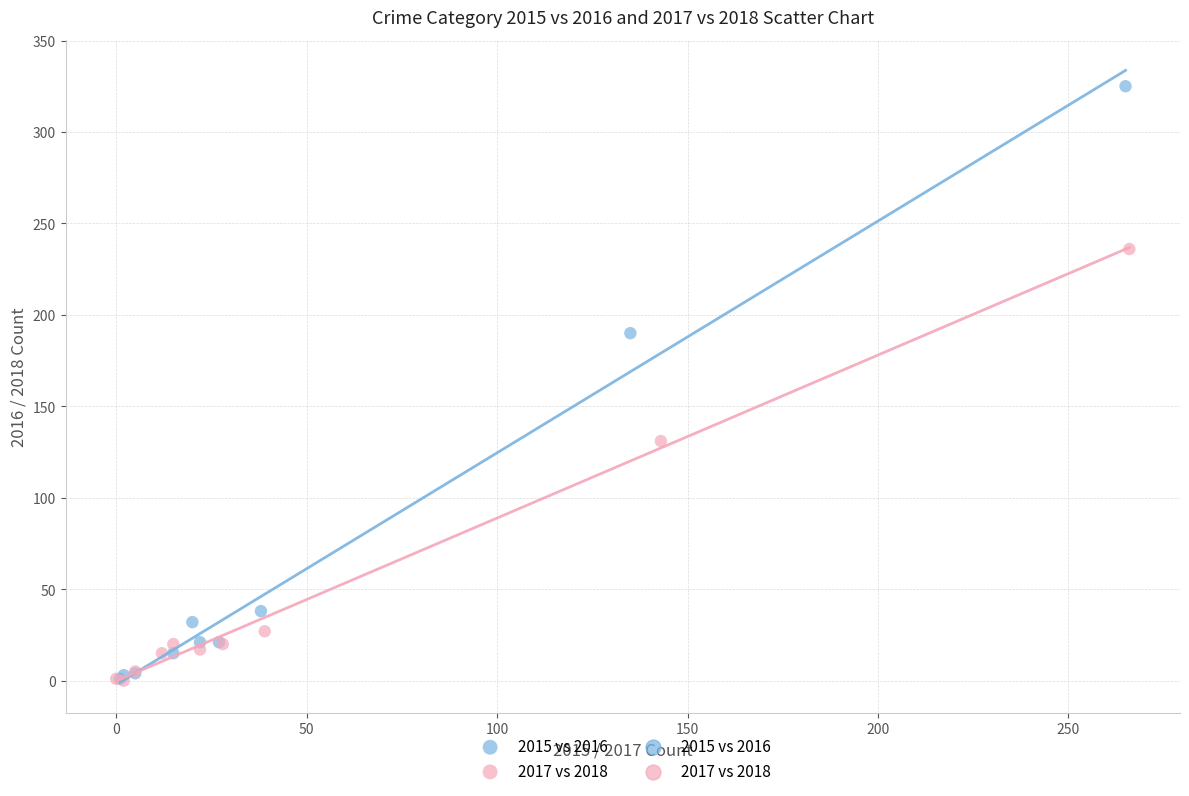

Which series has the largest Y range (max minus min)?

2015 vs 2016